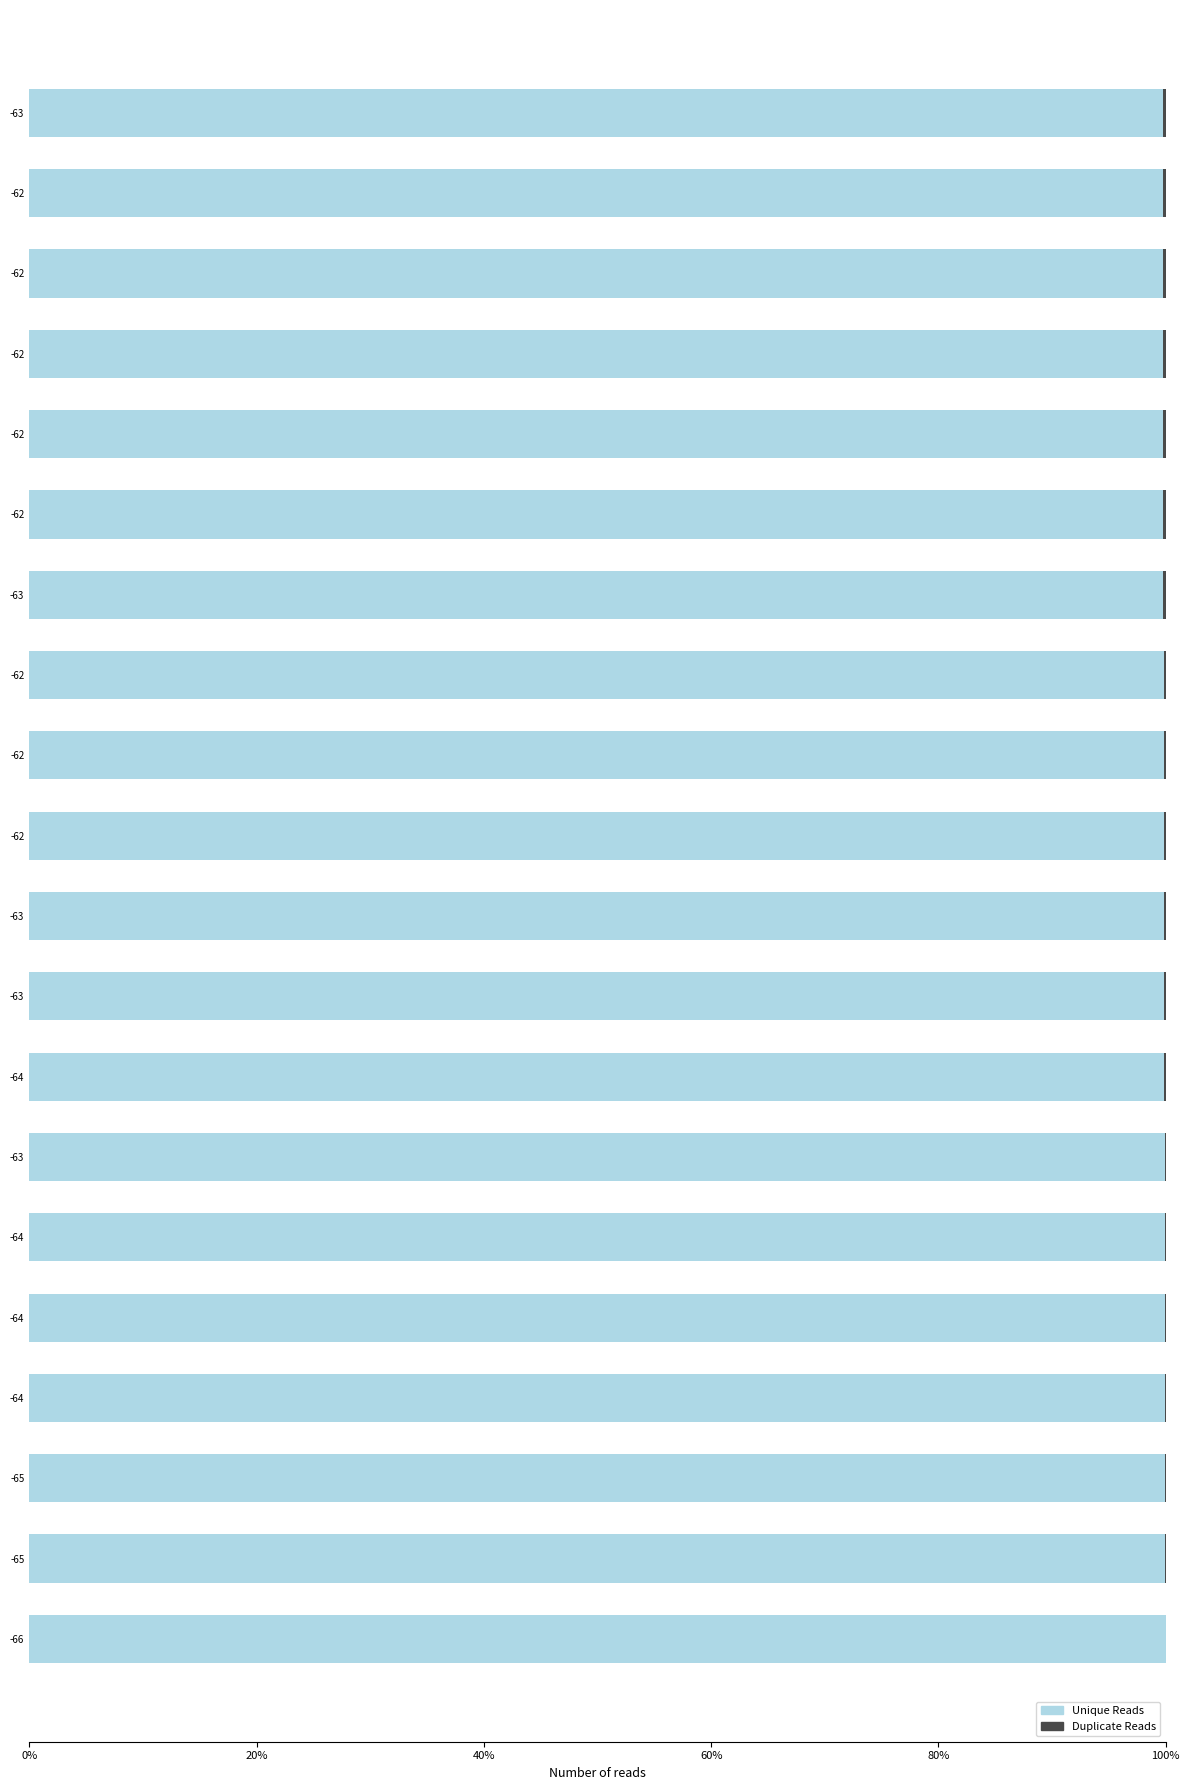

How many categories are shown in the chart?

20